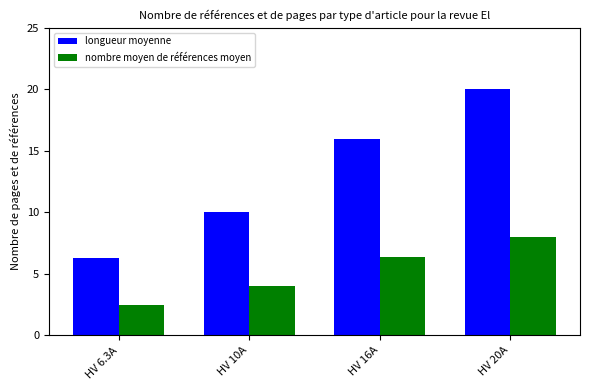

How many data points does each series have?

4